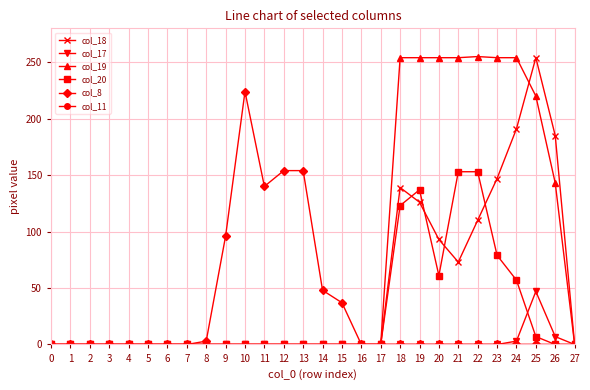

Between 12 and 22, which series saw the biggest shift?

col_19